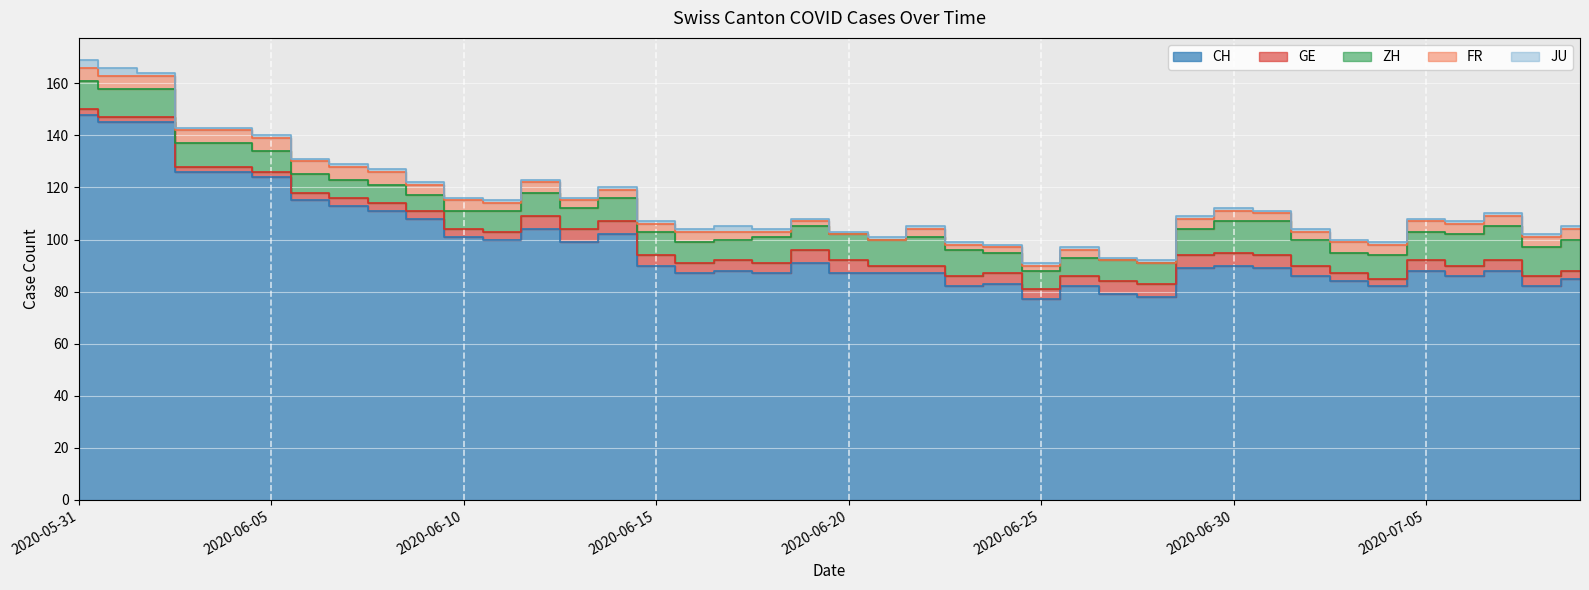

Is the value of FR at 2020-07-08 greater than the value of GE at 2020-06-13?

No